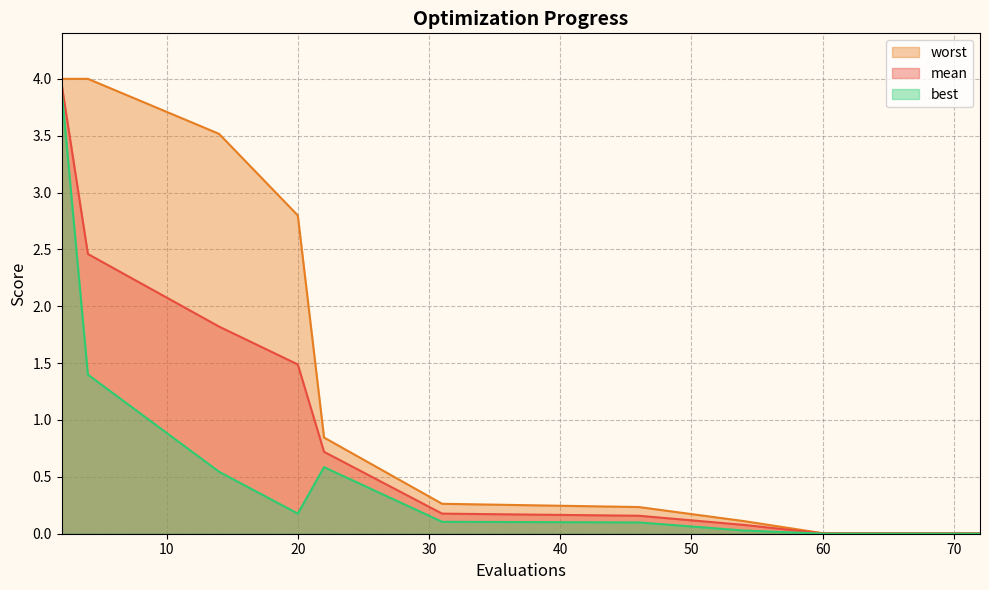

At how many categories does at least one series exceed 0?

15